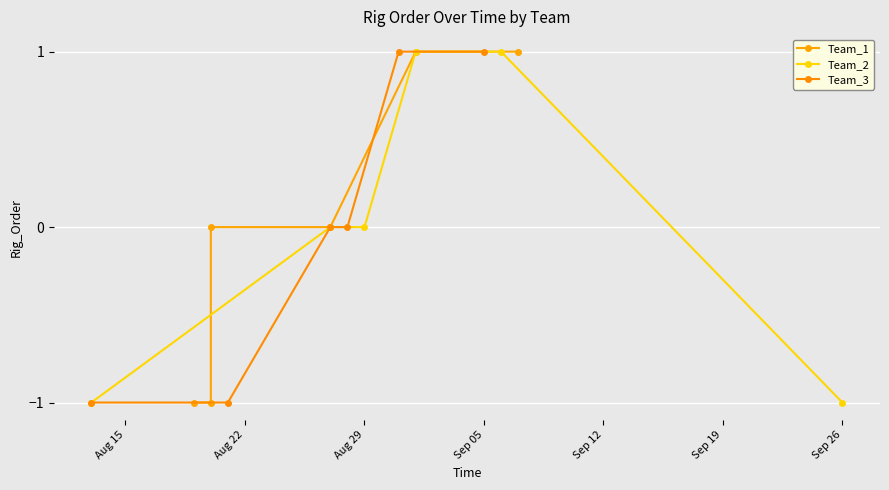

True or false: Team_2 has a value of 0 at Aug 29.

True